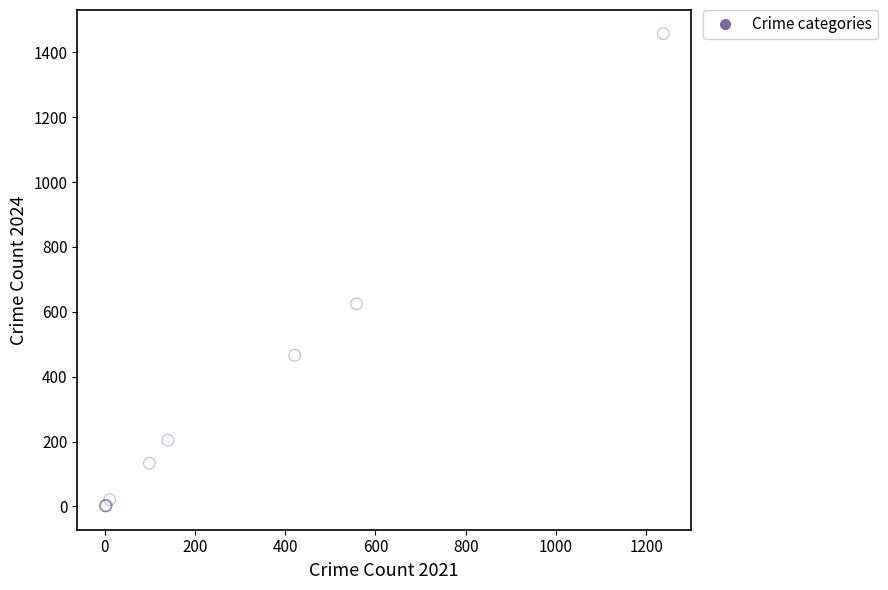

What Y value in the scatter plot is closest to 729?

625